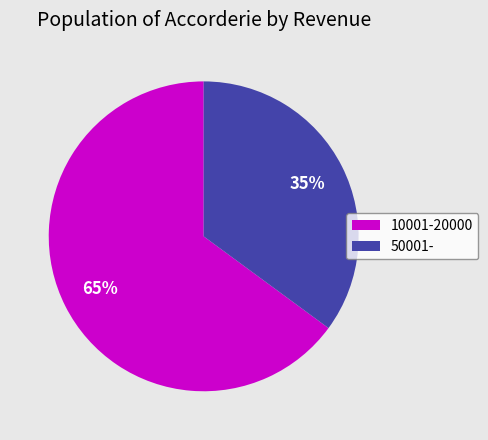

The 50001- slice represents 35% of the pie. True or false?

True